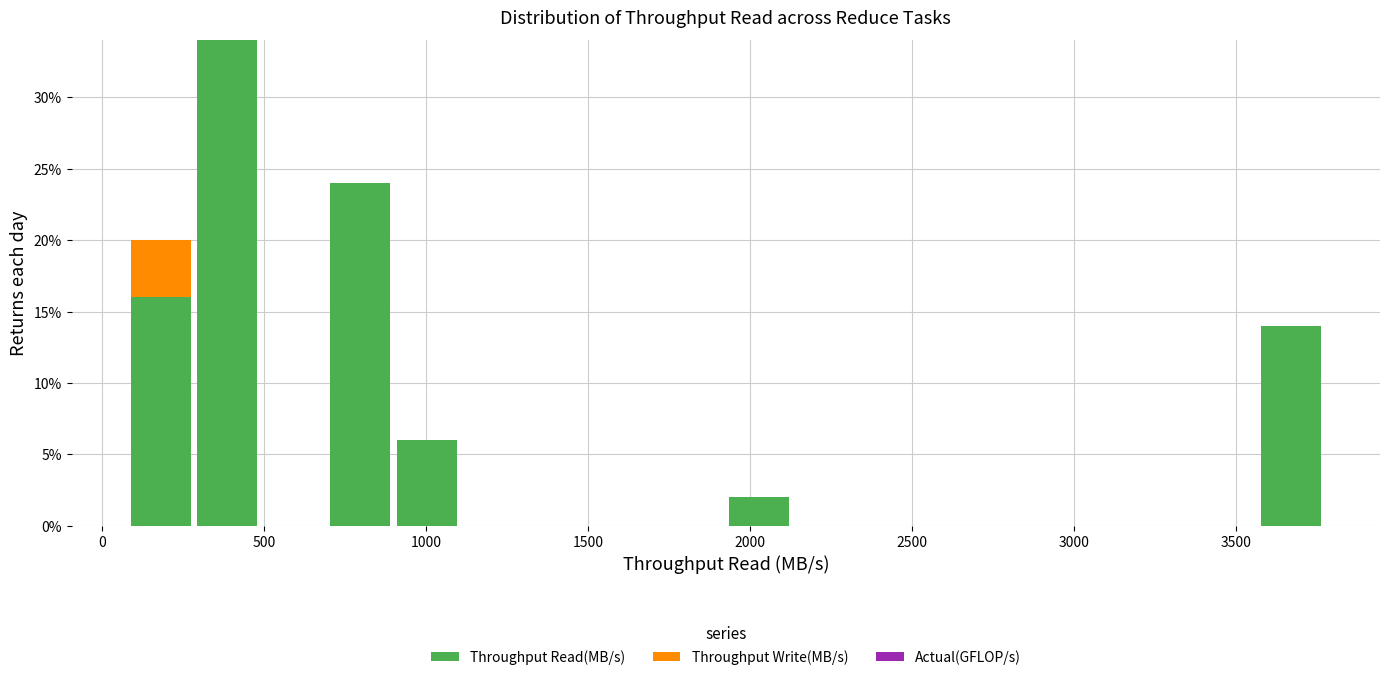

Reading left to right, list every stacked bar in this chart as the range it spans on the x-axis followed by its total height. Neither the bar edges nor the heights are printed on the chart, so give them approximately, as read against the axes.

100 to 300: 20
300 to 500: 34
500 to 700: 0
700 to 900: 24
900 to 1100: 6
1100 to 1300: 0
1300 to 1500: 0
1500 to 1700: 0
1700 to 1900: 0
1900 to 2150: 2
2150 to 2350: 0
2350 to 2550: 0
2550 to 2750: 0
2750 to 2950: 0
2950 to 3150: 0
3150 to 3350: 0
3350 to 3550: 0
3550 to 3750: 14